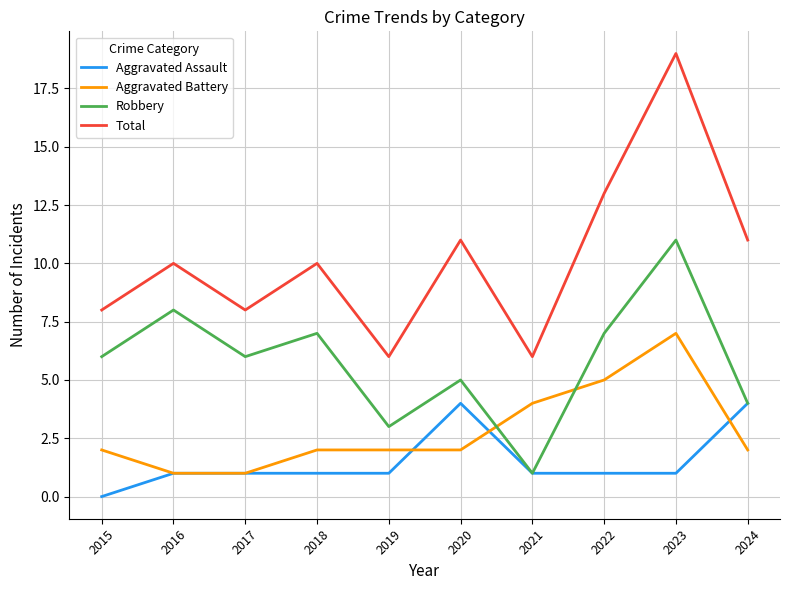

Reading left to right, extract all data points from this chart.

Aggravated Assault: 0	1	1	1	1	4	1	1	1	4
Aggravated Battery: 2	1	1	2	2	2	4	5	7	2
Robbery: 6	8	6	7	3	5	1	7	11	4
Total: 8	10	8	10	6	11	6	13	19	11